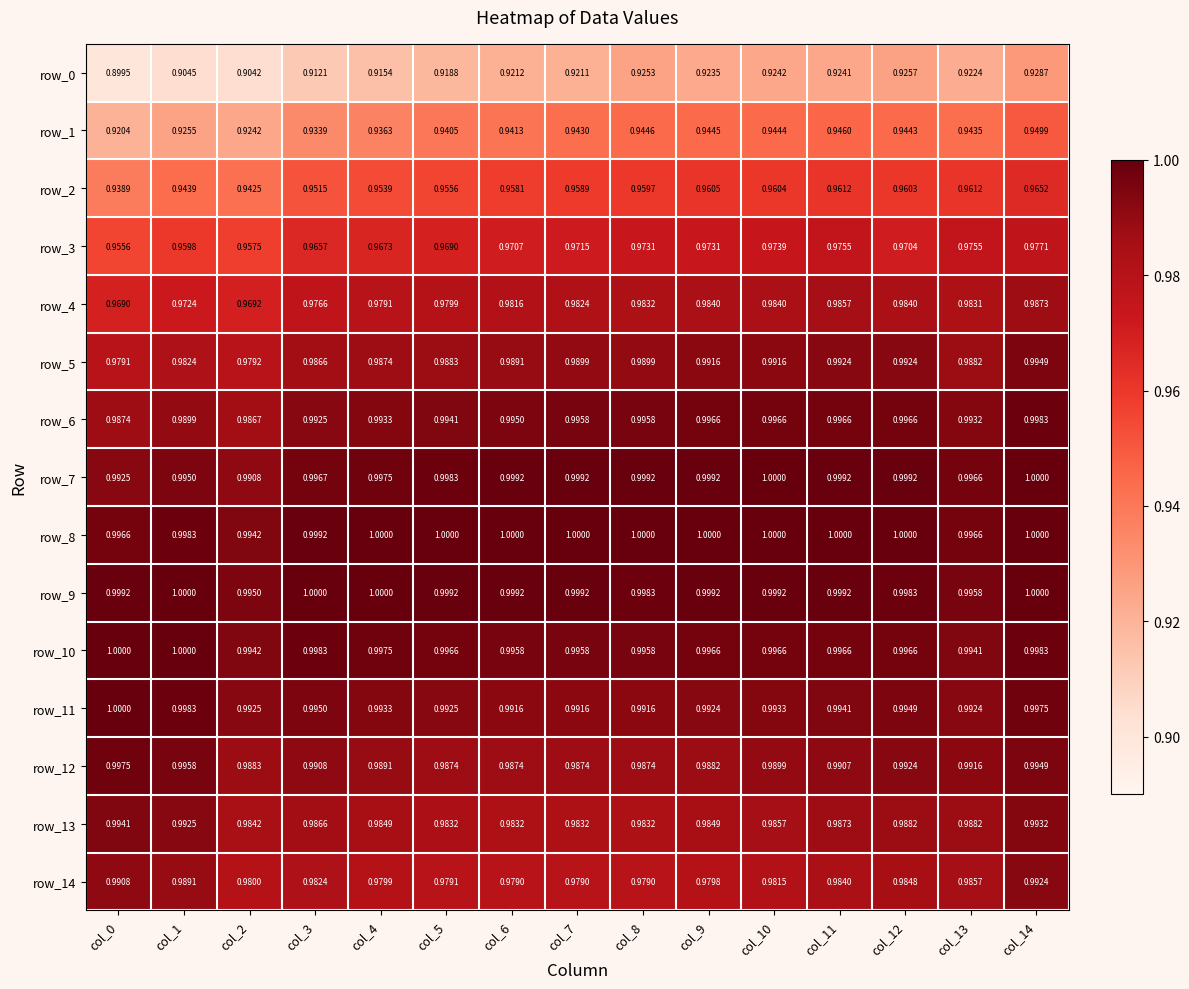

Is the value of row_5 at col_10 greater than the value of row_12 at col_4?

Yes